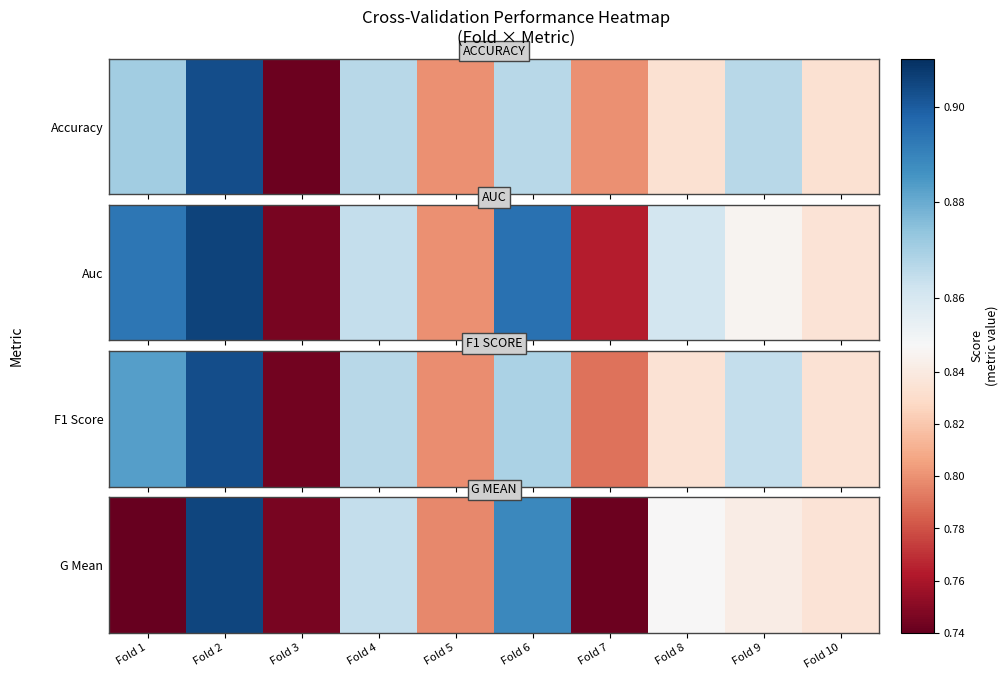

What is the difference between the maximum and minimum values?

0.9